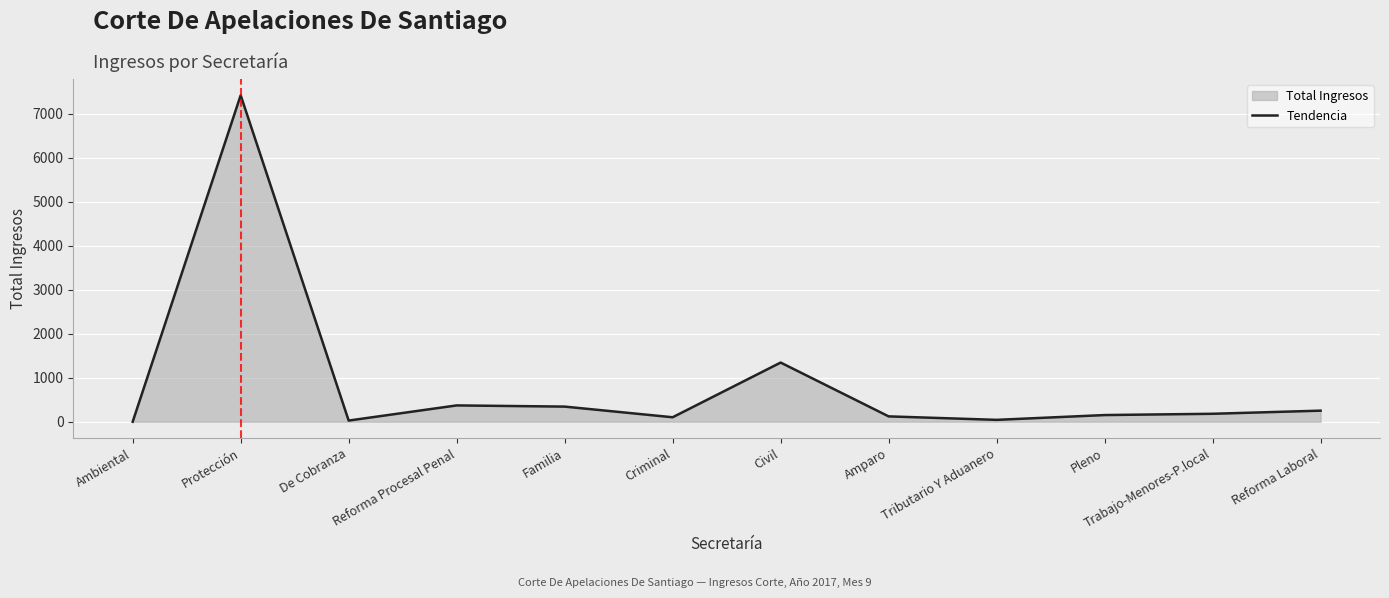

Approximately how many times larger is the value at Pleno compared to Reforma Procesal Penal?

0.4